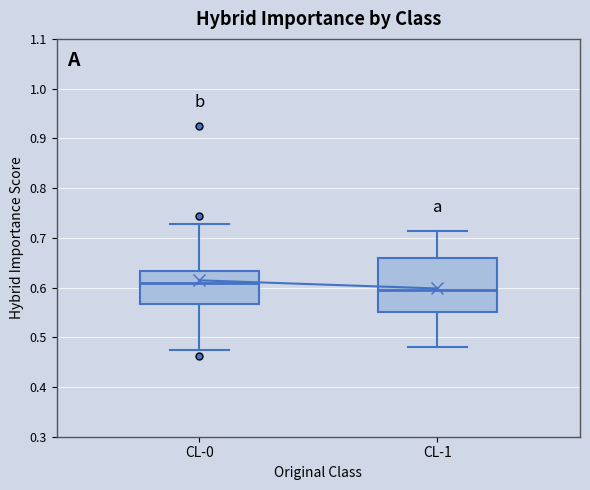

Reading left to right, transcribe this box plot: for each box, give where its median line is, the range the box spans, and where its two whiskers end, as read against the y-axis. The values are not printed on the chart, so give them approximately, as read against the axis.

CL-0: median 0.61, box 0.57 to 0.63, whiskers 0.47 to 0.73
CL-1: median 0.59, box 0.55 to 0.66, whiskers 0.48 to 0.71